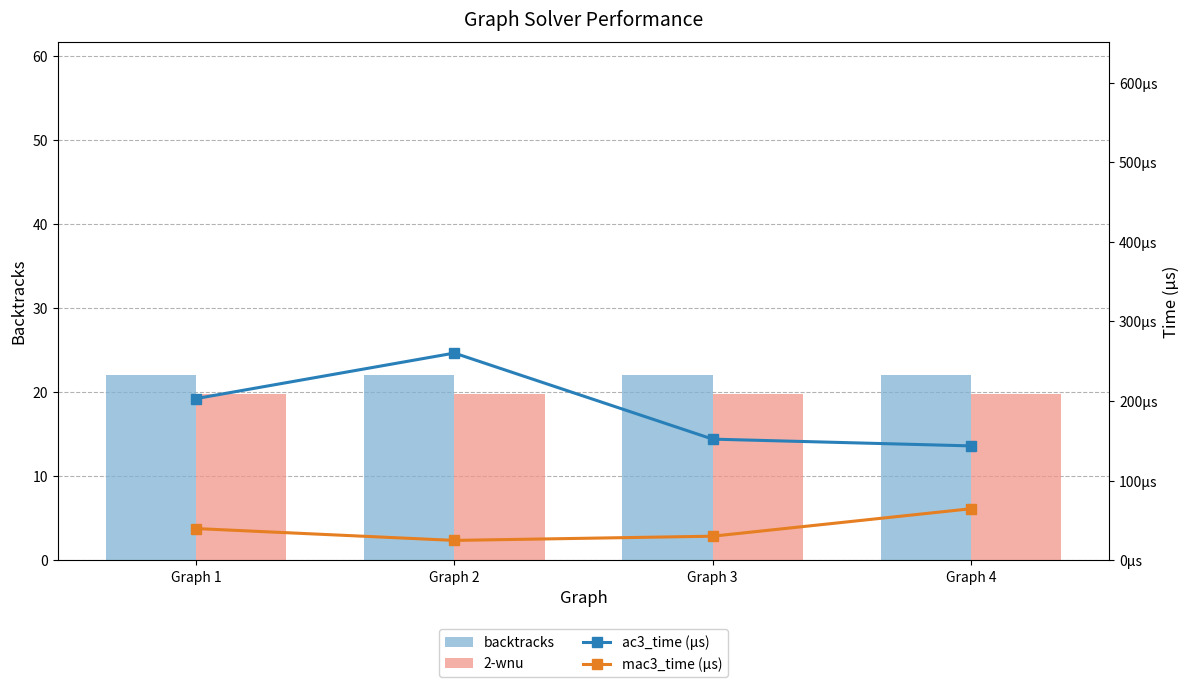

The 2-wnu series shows 19.8 at Graph 3. True or false?

True